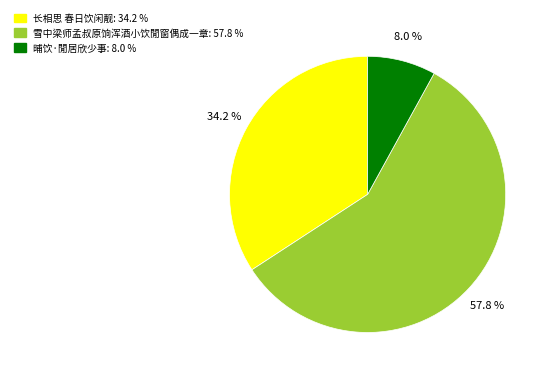

To the nearest percent, what portion does 长相思 春日饮闲靓 represent?

34%